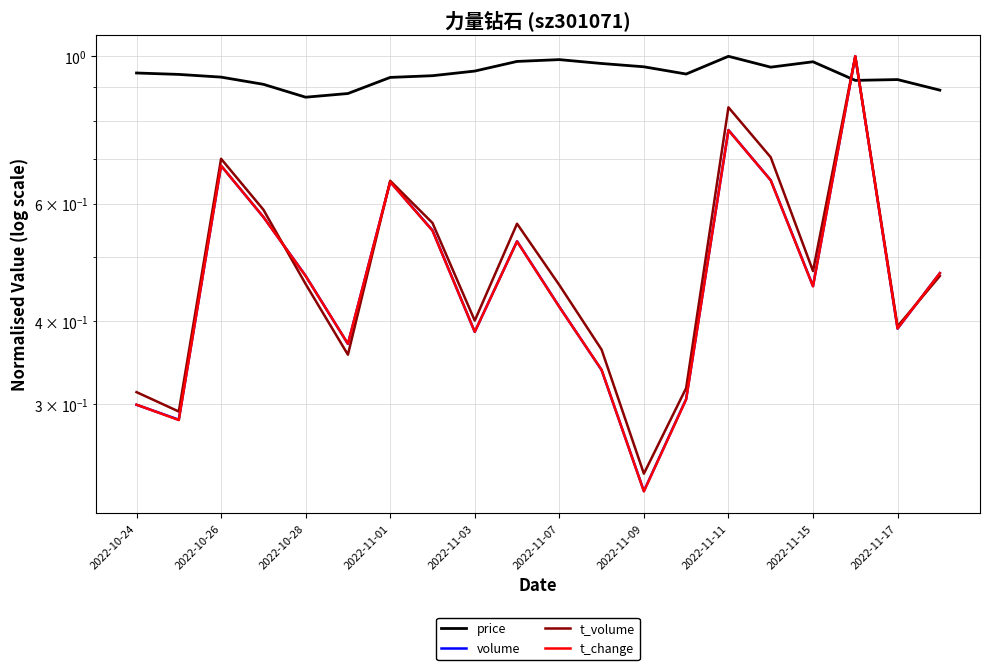

Reading left to right, list all the values displayed in this chart.

price: 0.9	0.9	0.9	0.9	0.9	0.9	0.9	0.9	1.0	1.0	1.0	1.0	1.0	0.9	1.0	1.0	1.0	0.9	0.9	0.9
volume: 0.3	0.3	0.7	0.6	0.5	0.4	0.6	0.5	0.4	0.5	0.4	0.3	0.2	0.3	0.8	0.7	0.5	1.0	0.4	0.5
t_volume: 0.3	0.3	0.7	0.6	0.5	0.4	0.7	0.6	0.4	0.6	0.5	0.4	0.2	0.3	0.8	0.7	0.5	1.0	0.4	0.5
t_change: 0.3	0.3	0.7	0.6	0.5	0.4	0.6	0.5	0.4	0.5	0.4	0.3	0.2	0.3	0.8	0.7	0.5	1.0	0.4	0.5